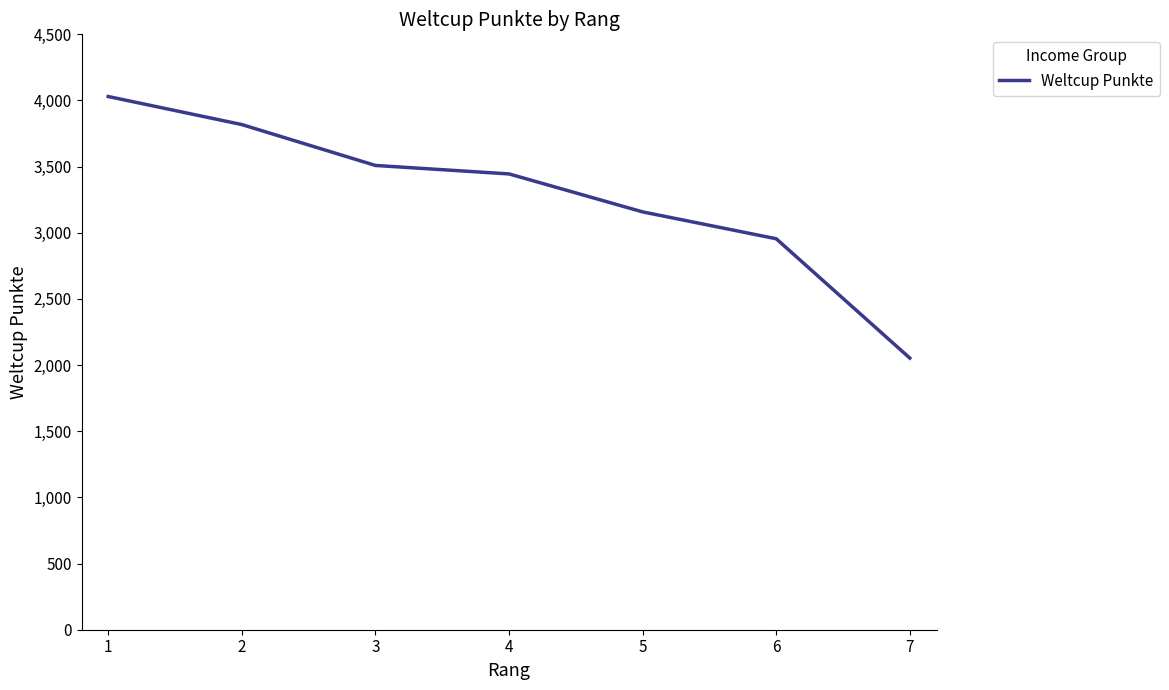

What is the difference between the maximum and minimum values?

1977